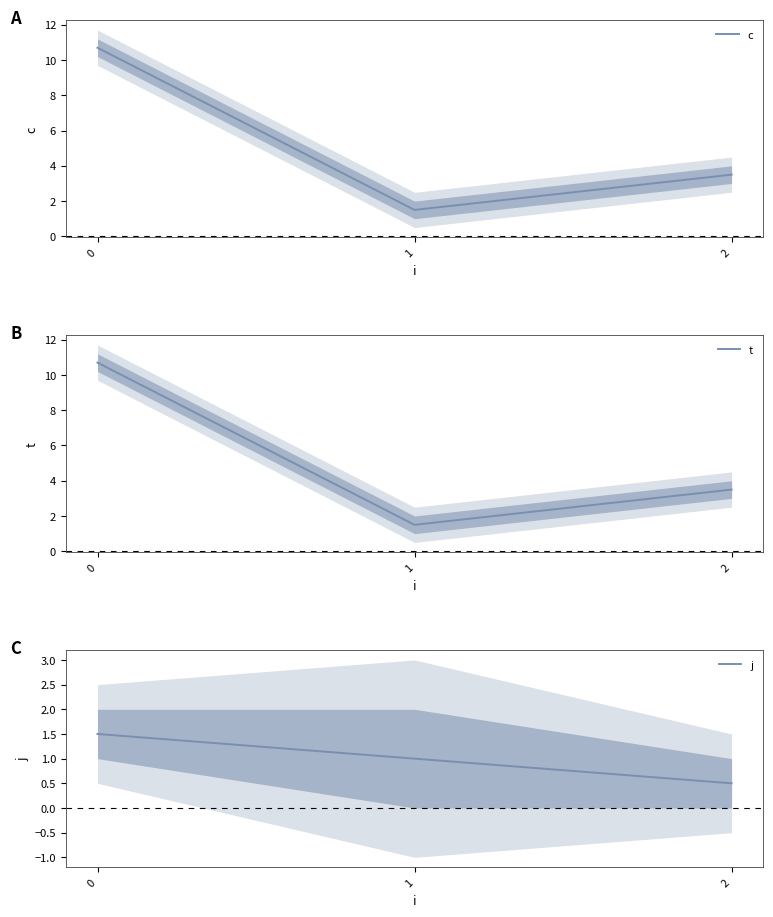

What is the total value across all series at 2?

7.5